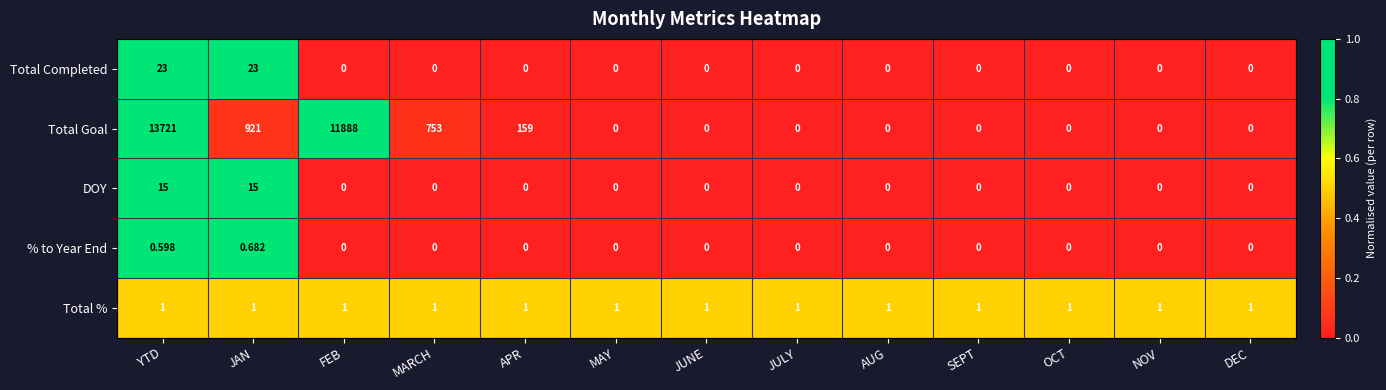

Which series has the largest total across all categories?

Total Goal